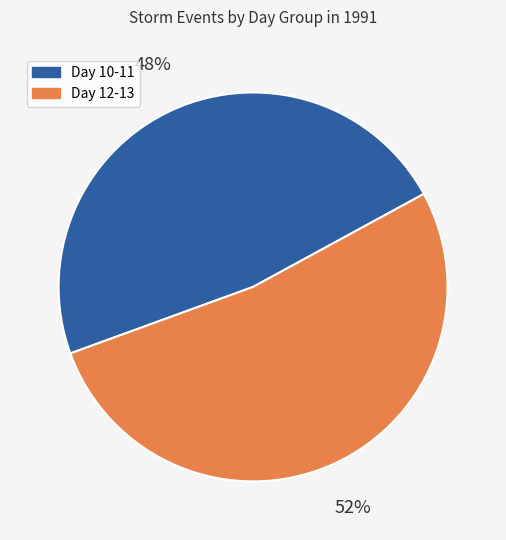

True or false: Day 12-13 accounts for 60% of the total.

False